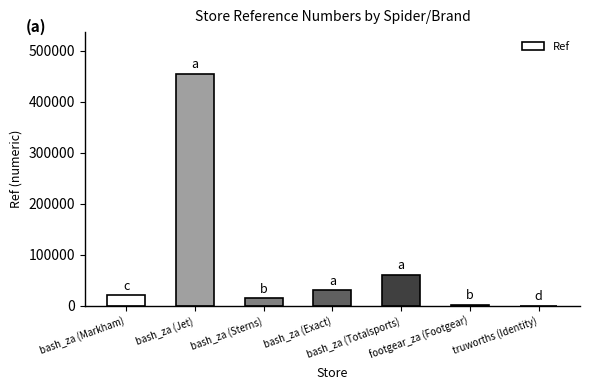

What is the change in value from bash_za (Sterns) to footgear_za (Footgear)?

-13414